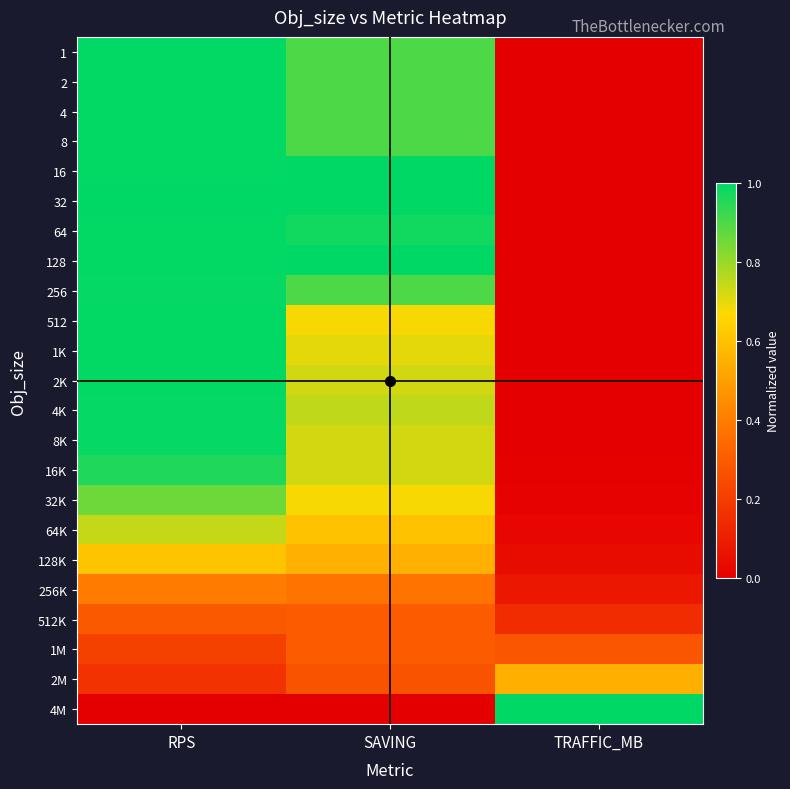

Reading left to right, what are all the values shown in this chart?

1: RPS=1.0	SAVING=0.9	TRAFFIC_MB=0.0
2: RPS=1.0	SAVING=0.9	TRAFFIC_MB=0.0
4: RPS=1.0	SAVING=0.9	TRAFFIC_MB=0.0
8: RPS=1.0	SAVING=0.9	TRAFFIC_MB=0.0
16: RPS=1.0	SAVING=1.0	TRAFFIC_MB=0.0
32: RPS=1.0	SAVING=1.0	TRAFFIC_MB=0.0
64: RPS=1.0	SAVING=1.0	TRAFFIC_MB=0.0
128: RPS=1.0	SAVING=1.0	TRAFFIC_MB=0.0
256: RPS=1.0	SAVING=0.9	TRAFFIC_MB=0.0
512: RPS=1.0	SAVING=0.7	TRAFFIC_MB=0.0
1K: RPS=1.0	SAVING=0.7	TRAFFIC_MB=0.0
2K: RPS=1.0	SAVING=0.7	TRAFFIC_MB=0.0
4K: RPS=1.0	SAVING=0.7	TRAFFIC_MB=0.0
8K: RPS=1.0	SAVING=0.7	TRAFFIC_MB=0.0
16K: RPS=1.0	SAVING=0.7	TRAFFIC_MB=0.0
32K: RPS=0.9	SAVING=0.7	TRAFFIC_MB=0.0
64K: RPS=0.7	SAVING=0.6	TRAFFIC_MB=0.0
128K: RPS=0.6	SAVING=0.5	TRAFFIC_MB=0.0
256K: RPS=0.4	SAVING=0.4	TRAFFIC_MB=0.1
512K: RPS=0.3	SAVING=0.3	TRAFFIC_MB=0.1
1M: RPS=0.2	SAVING=0.3	TRAFFIC_MB=0.3
2M: RPS=0.2	SAVING=0.3	TRAFFIC_MB=0.5
4M: RPS=0.0	SAVING=0.0	TRAFFIC_MB=1.0